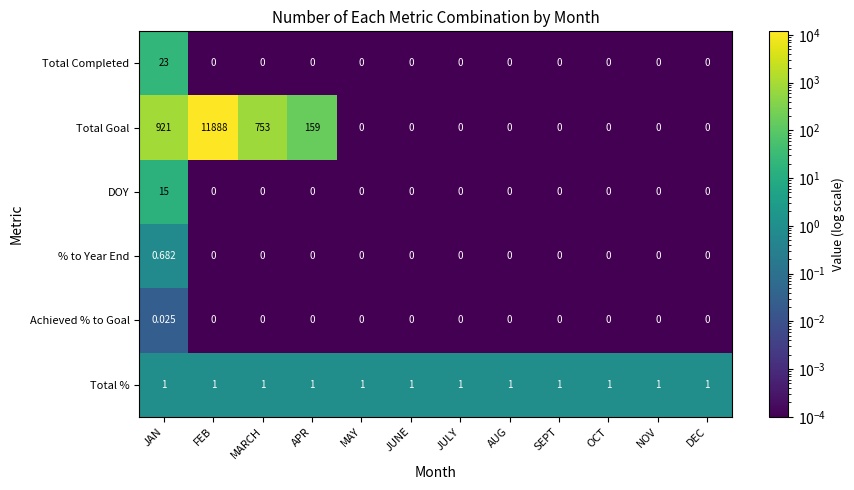

Which series has the largest range (max minus min)?

Total Goal